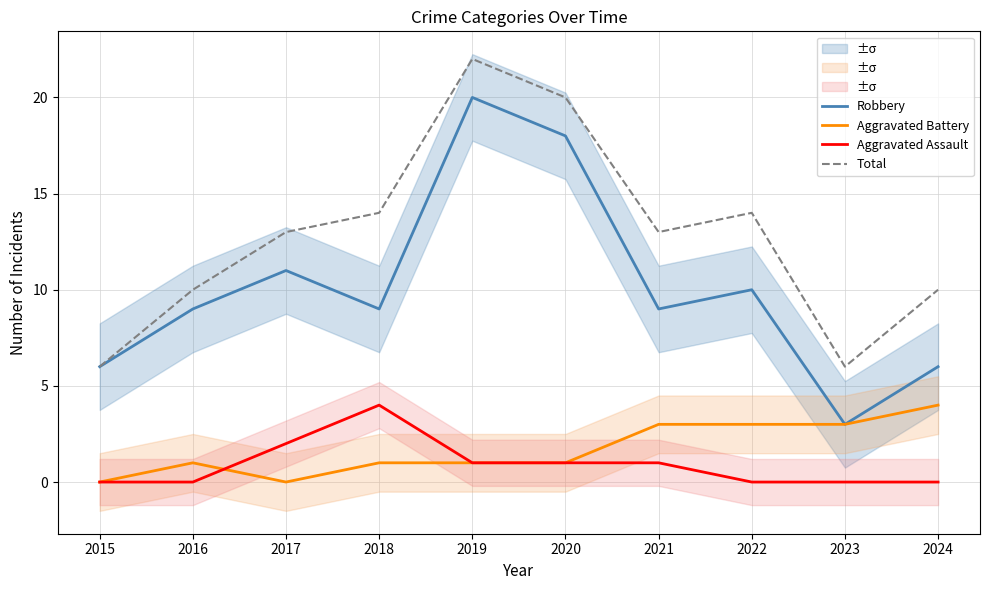

What is the highest value of the Aggravated Battery series?

4